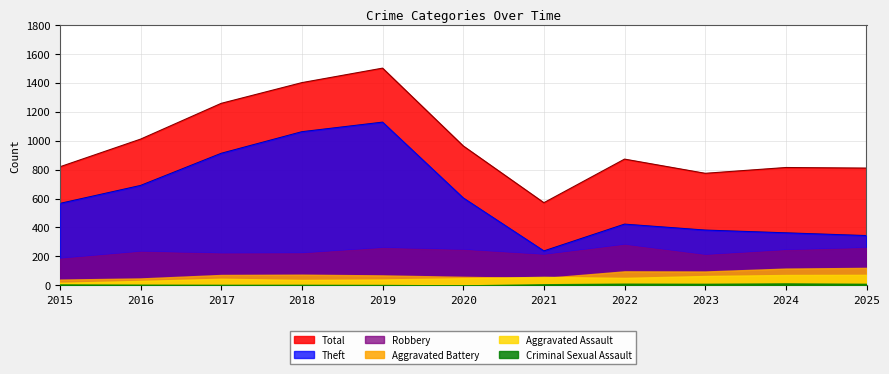

What is the approximate value of Aggravated Assault at 2018?

38